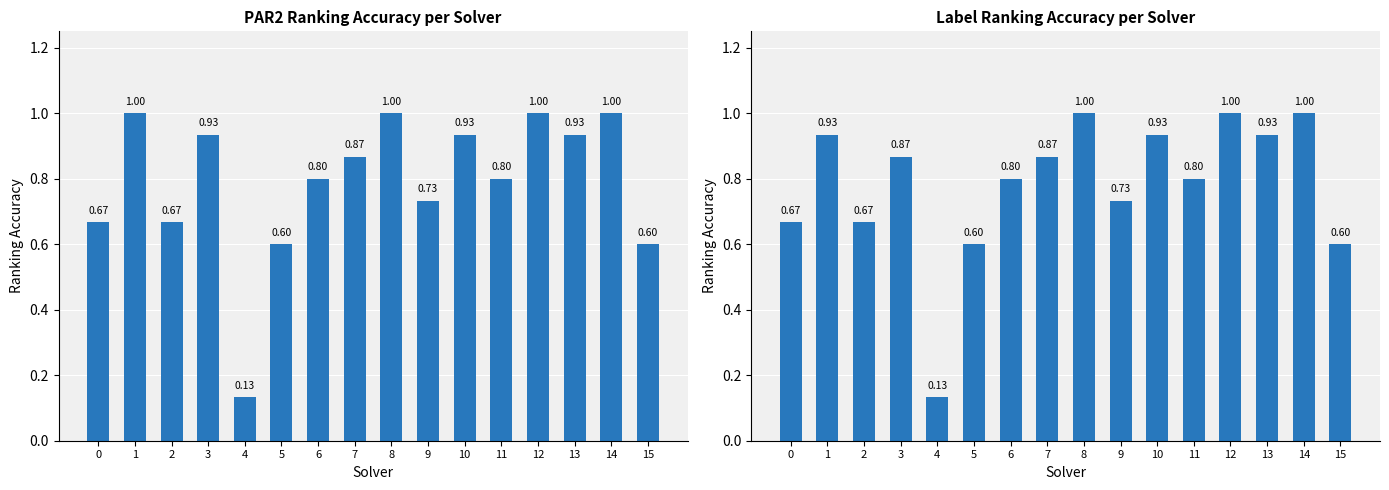

What value does the par2_ranking_acc series have at 2?

0.7